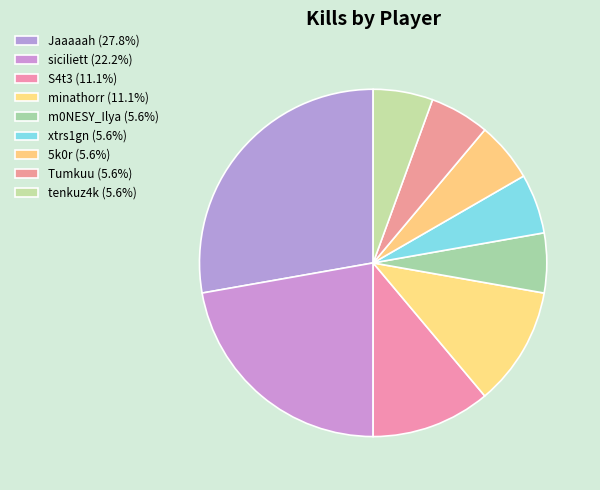

How many segments does this pie chart have?

9